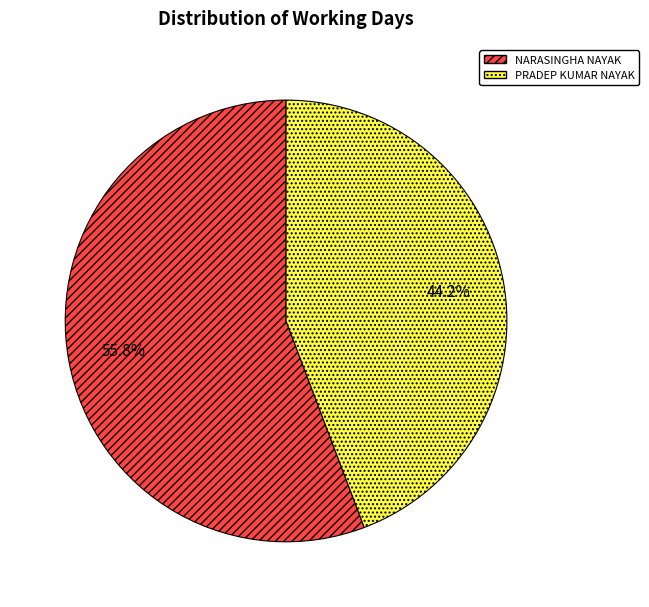

To the nearest percent, what portion does NARASINGHA NAYAK represent?

56%